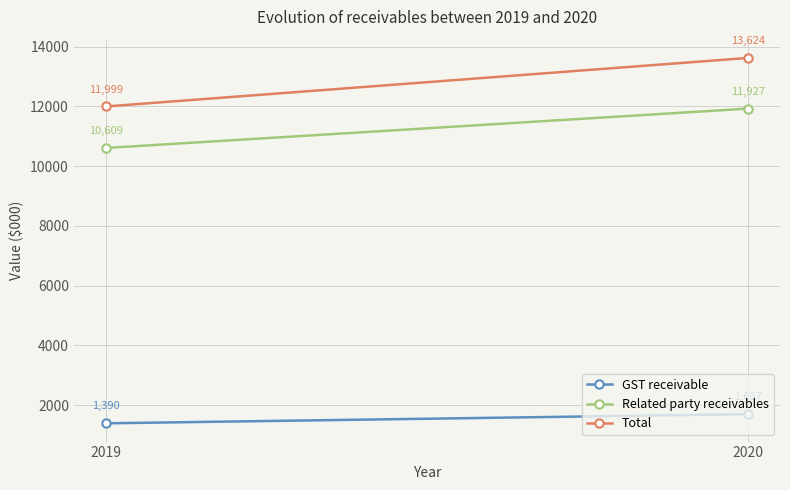

Where is GST receivable nearest to the value 1543?

2019